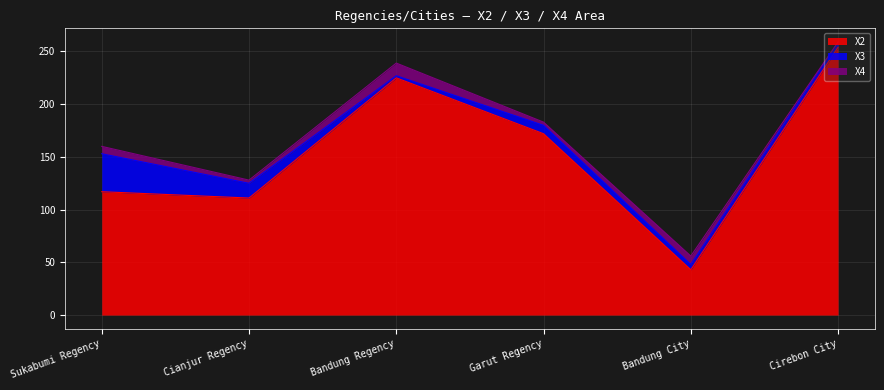

What value does the X4 series have at Garut Regency?

3